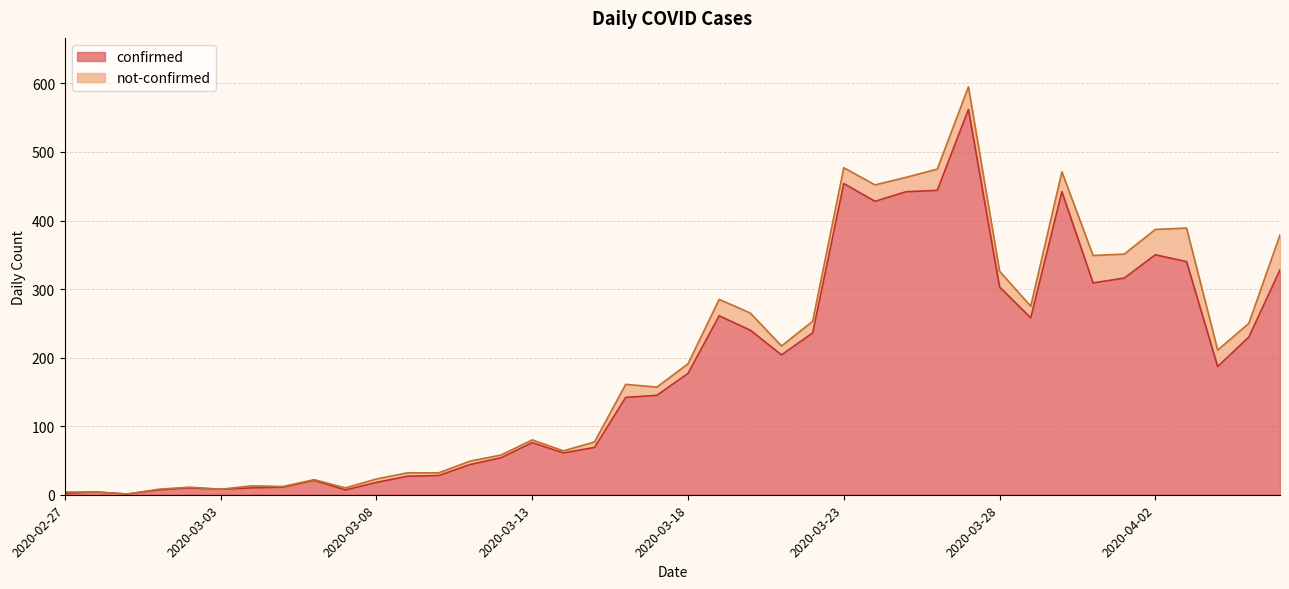

True or false: there are more than 1 points higher than both neighbors.

True